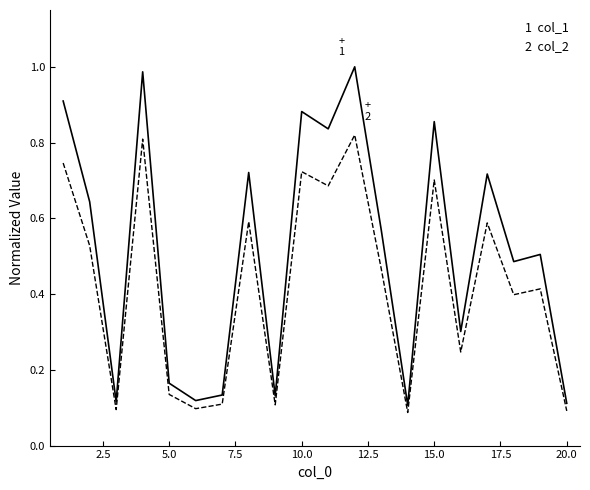

How many lines are shown in the chart?

2